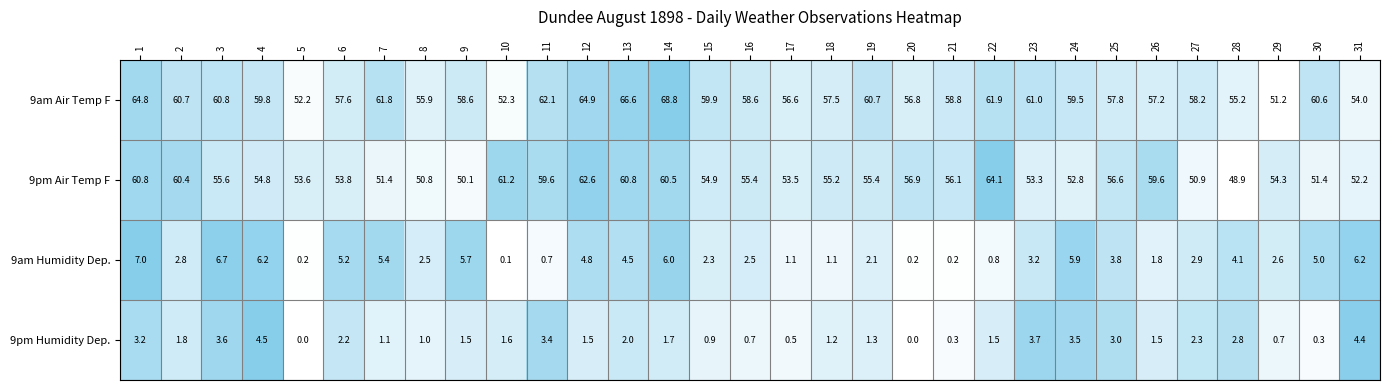

What is the sum of all 9pm Humidity Dep. values?

57.7